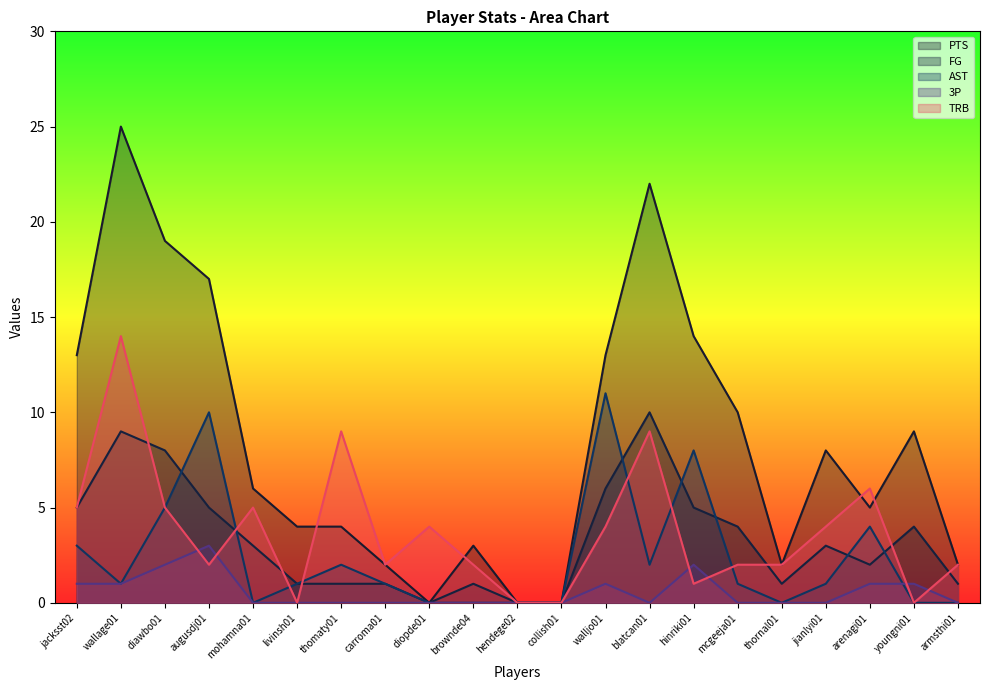

At which category is the sum across all series the highest?

wallage01